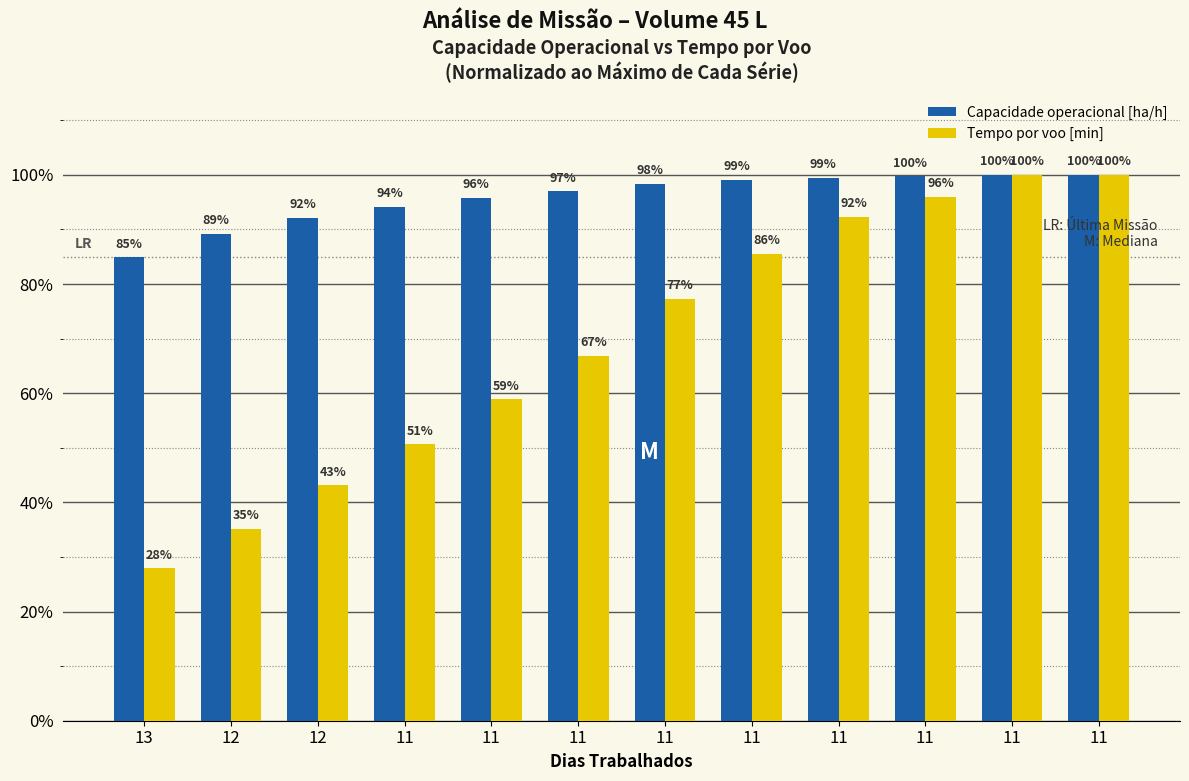

What is the difference between the Tempo por voo [min] values at 13 and 11?

57.6